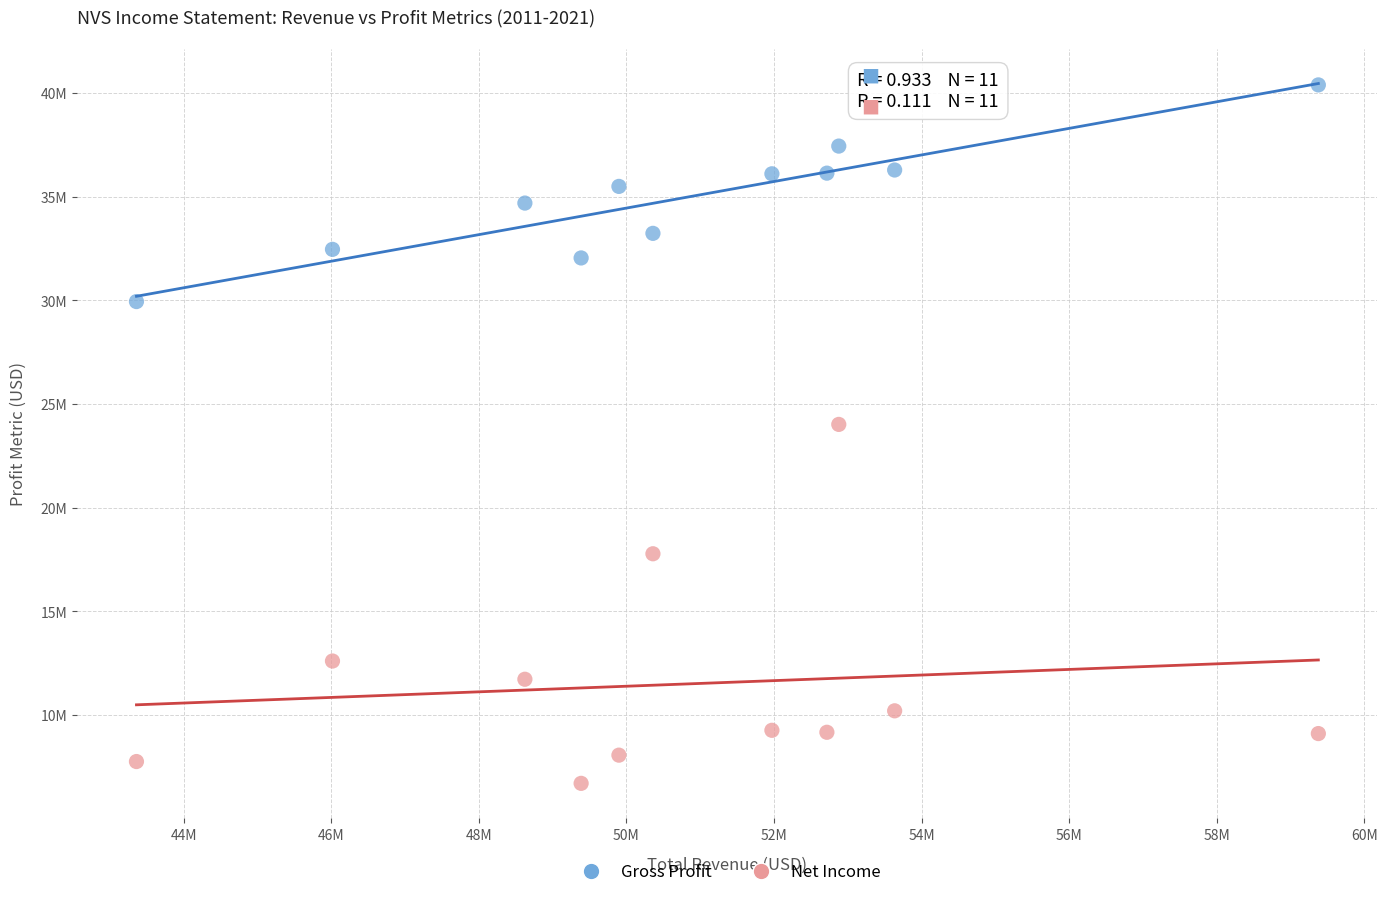

Which series contains the highest Y value?

Gross Profit